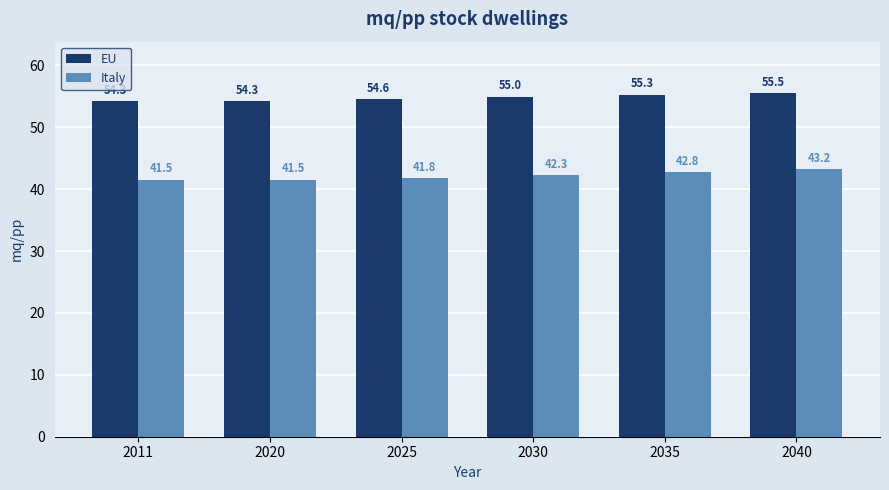

Count the number of categories in the chart.

6